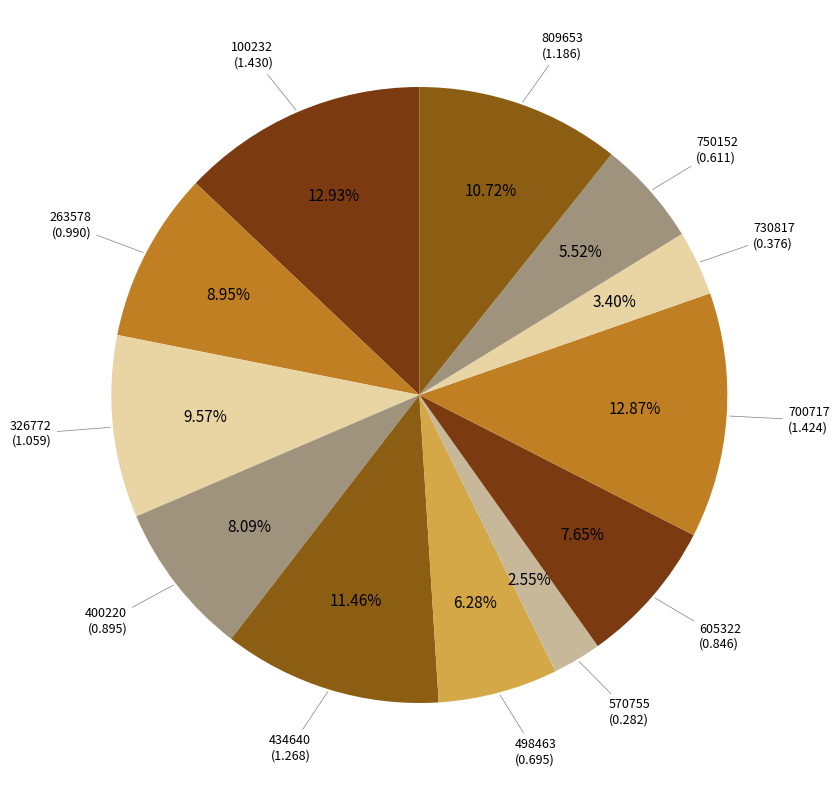

How many segments does this pie chart have?

12